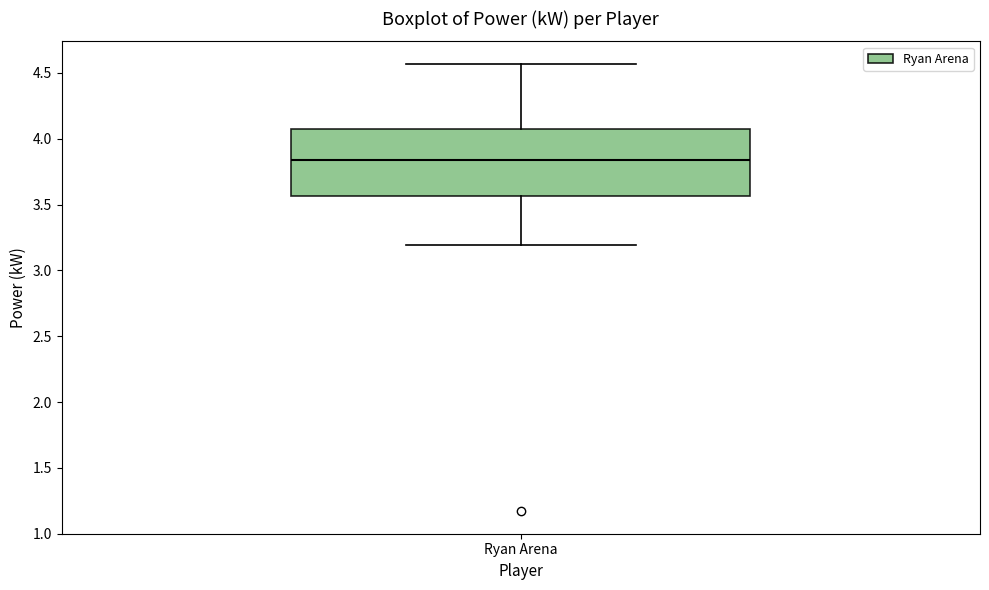

Transcribe this box plot: give where the median line is, the range the box spans, and where the two whiskers end, as read against the y-axis. The values are not printed on the chart, so give them approximately, as read against the axis.

median 3.85, box 3.55 to 4.10, whiskers 3.20 to 4.55